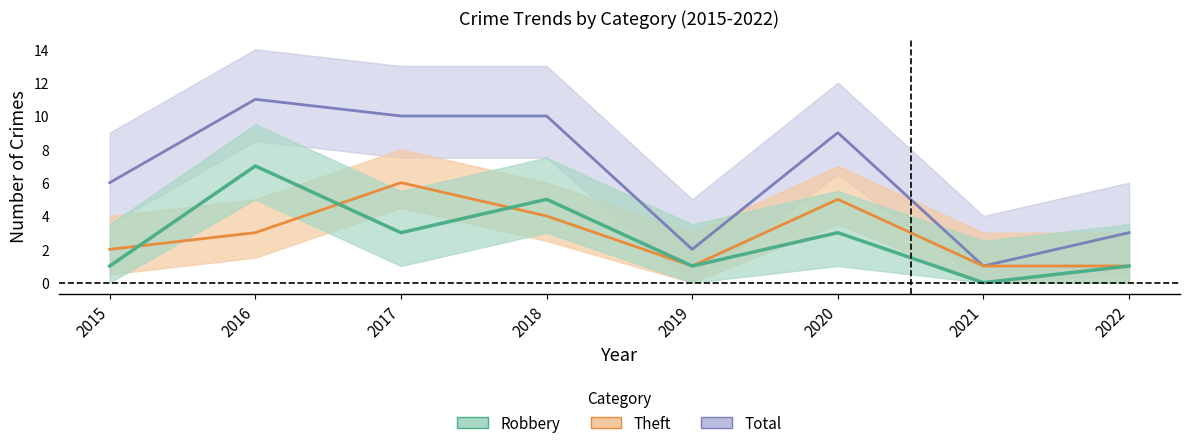

Which series has the largest range (max minus min)?

Total